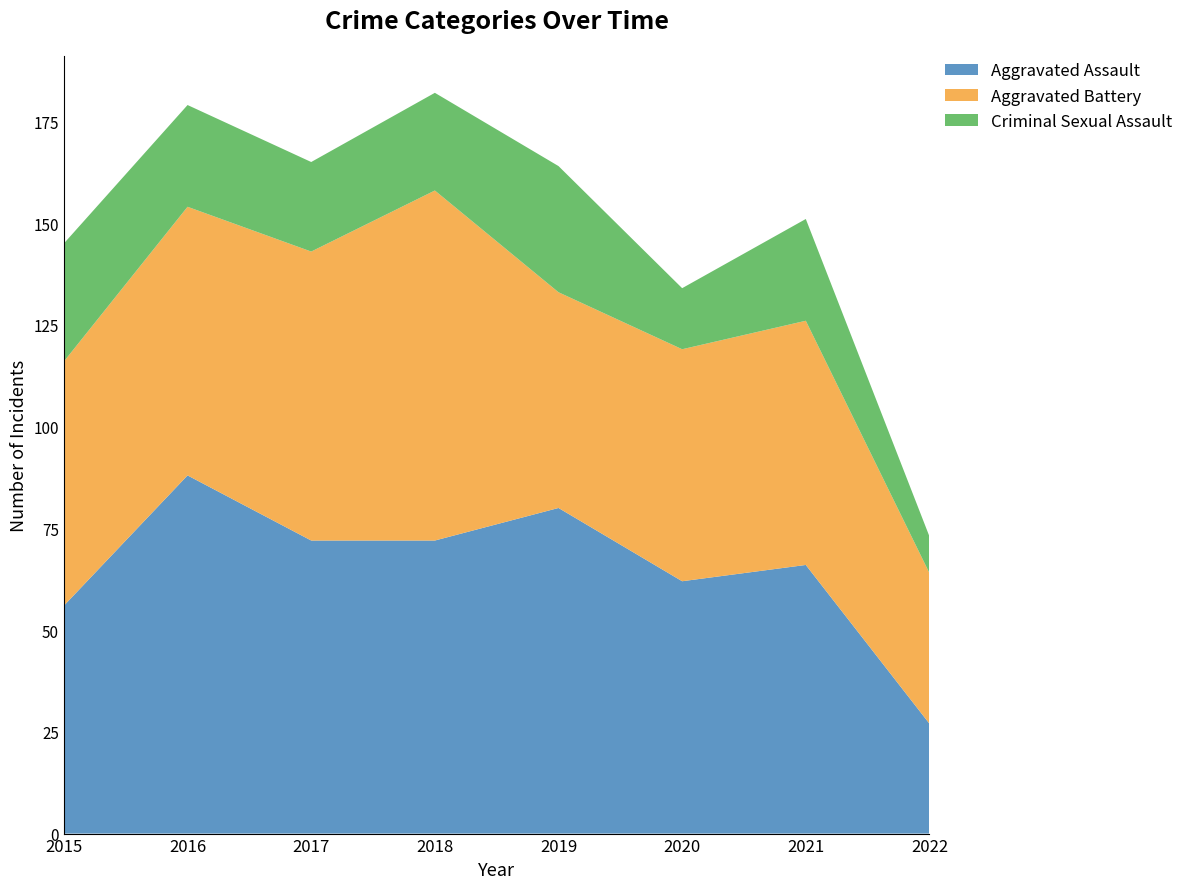

Reading left to right, what are all the values shown in this chart?

Aggravated Assault: 2015=56	2016=88	2017=72	2018=72	2019=80	2020=62	2021=66	2022=27
Aggravated Battery: 2015=60	2016=66	2017=71	2018=86	2019=53	2020=57	2021=60	2022=37
Criminal Sexual Assault: 2015=29	2016=25	2017=22	2018=24	2019=31	2020=15	2021=25	2022=9